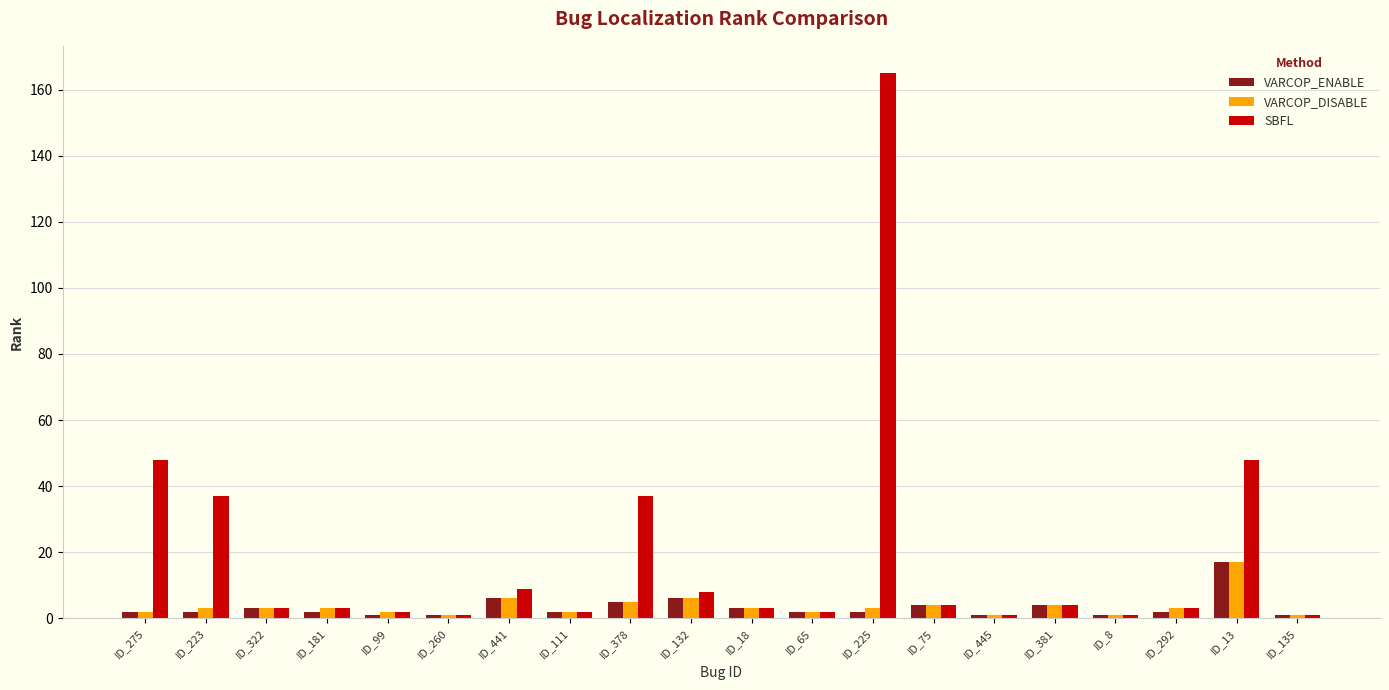

The value of SBFL at ID_378 is 37. True or false?

True